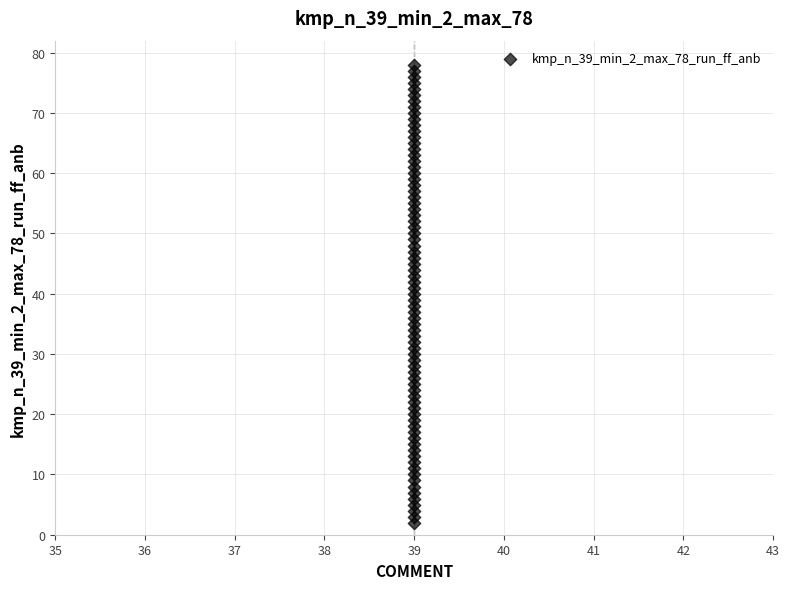

What is the range of Y values (max minus min)?

76